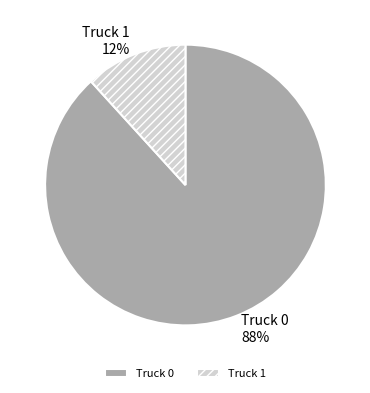

Is it true that Truck 0 is 77% of the pie?

False